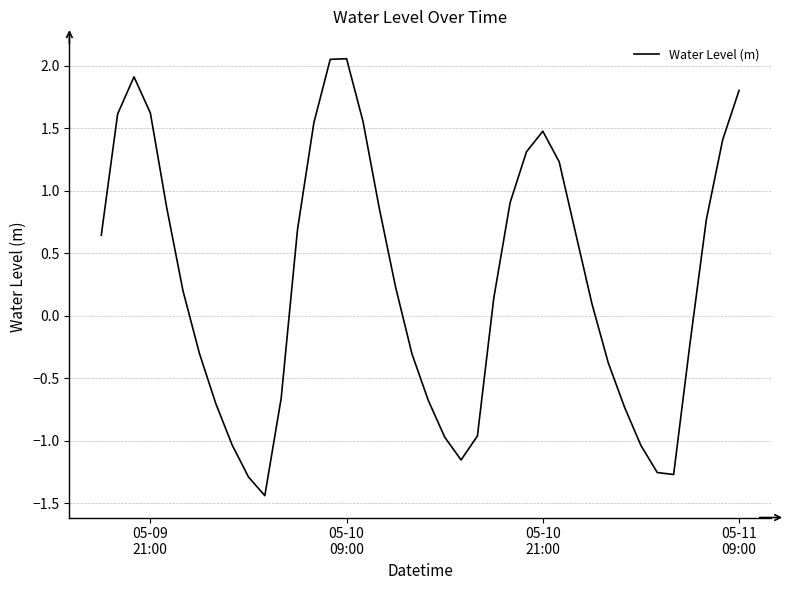

What is the difference between the maximum and minimum values?

3.5